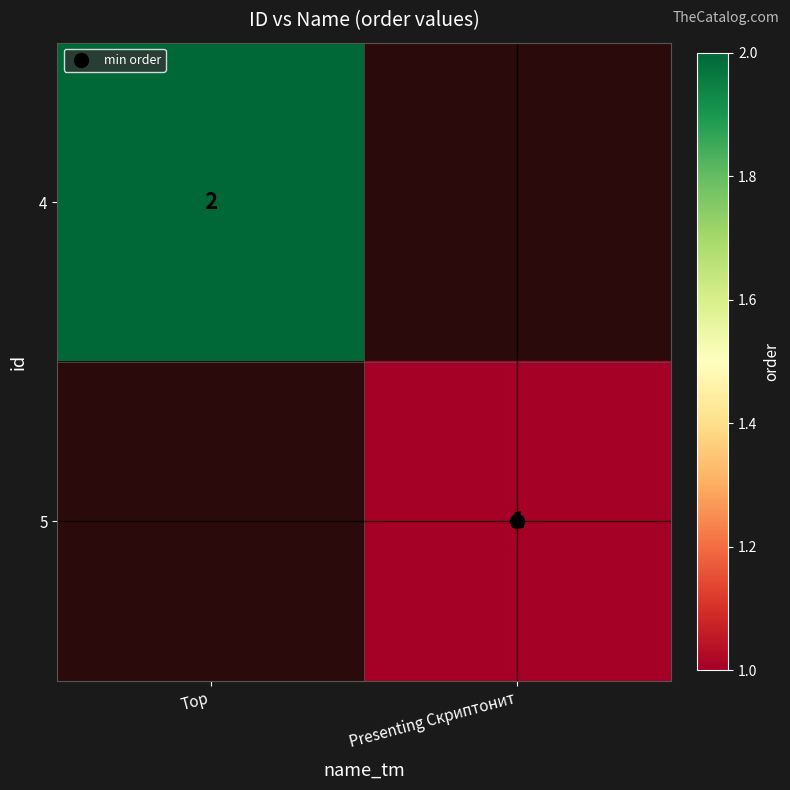

How many values in the 5 series are below 1?

1